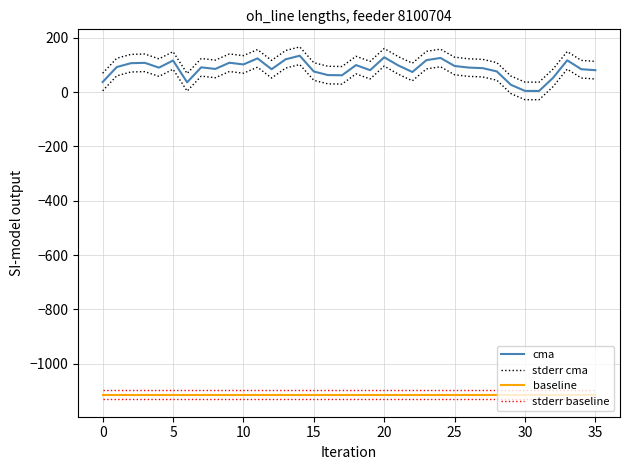

What is the highest value of the cma series?

134.1